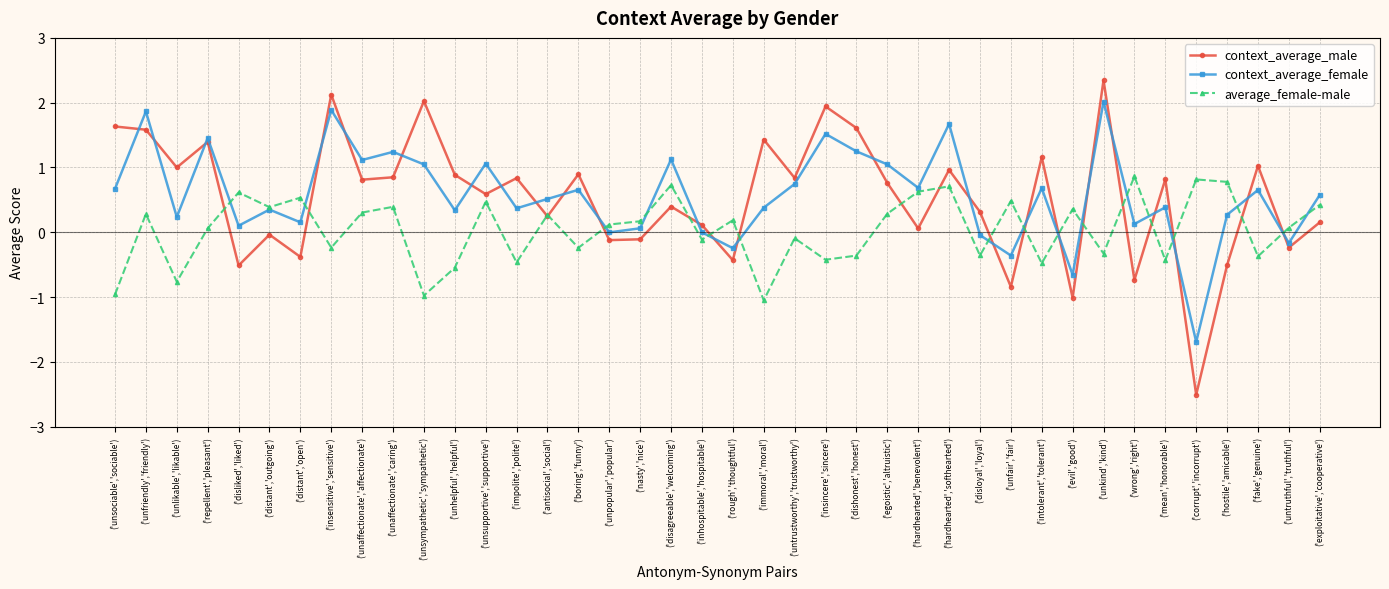

After their last crossing, which series has the higher values: context_average_female or context_average_male?

context_average_female